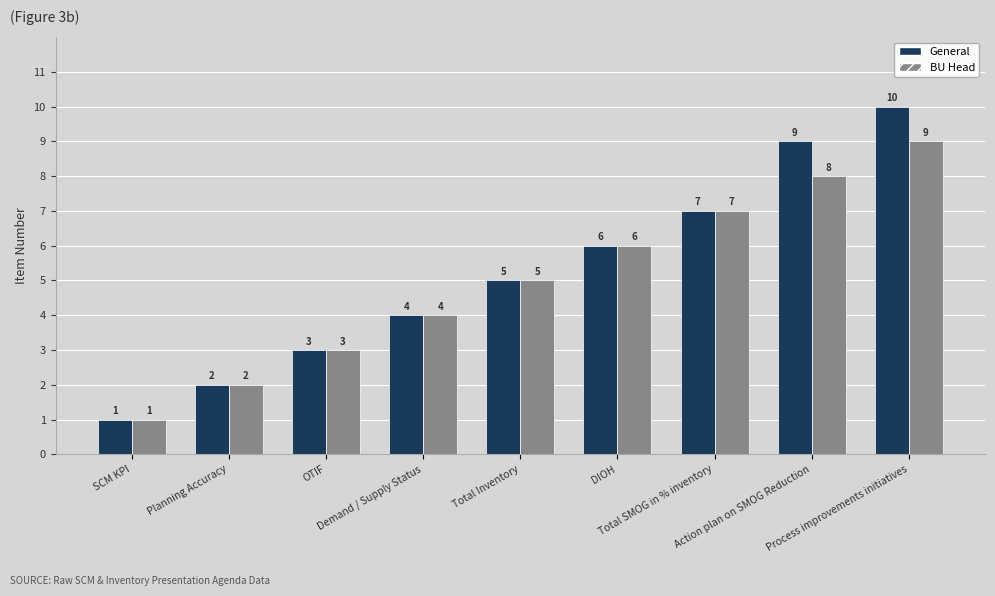

Reading right to left, extract all data points from this chart.

General: 10	9	7	6	5	4	3	2	1
BU Head: 9	8	7	6	5	4	3	2	1